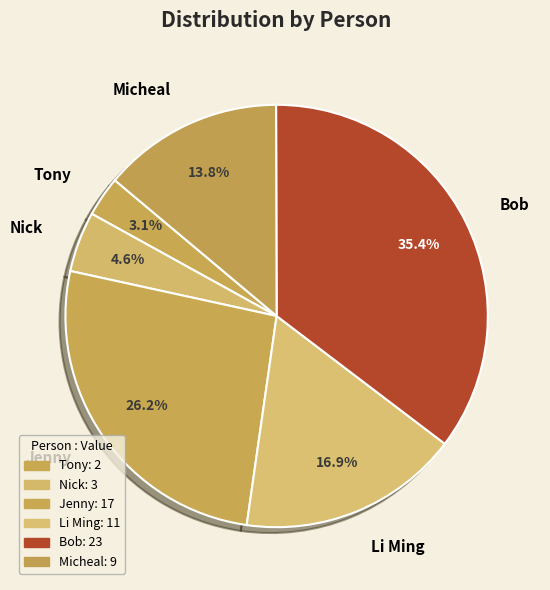

Which slice is the smallest?

Tony